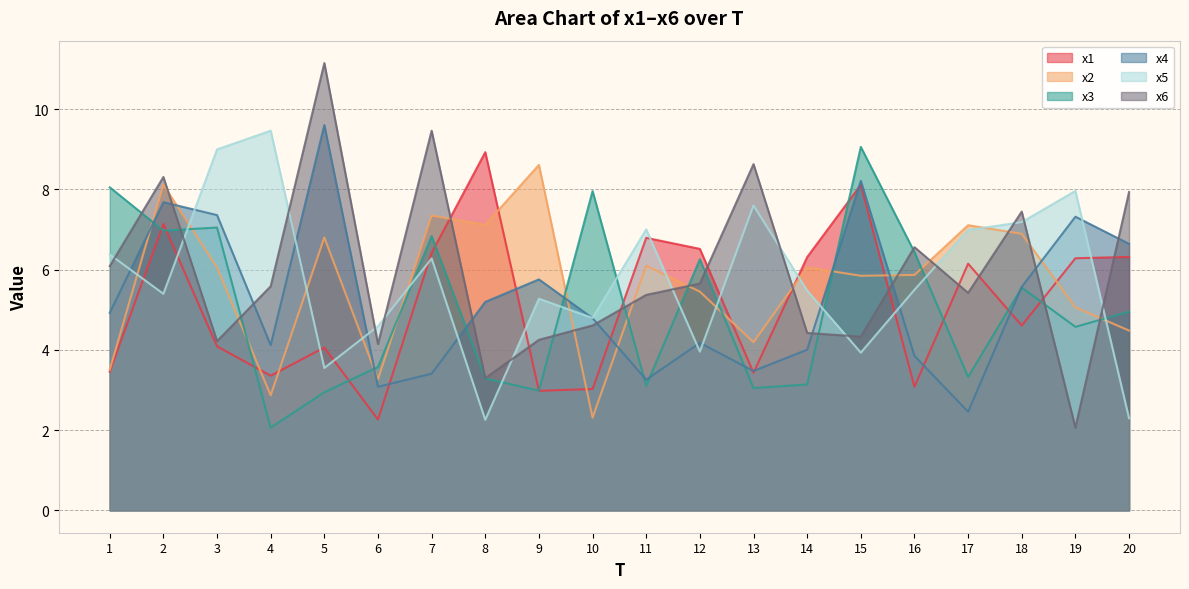

How many data points in x1 are less than 6?

10